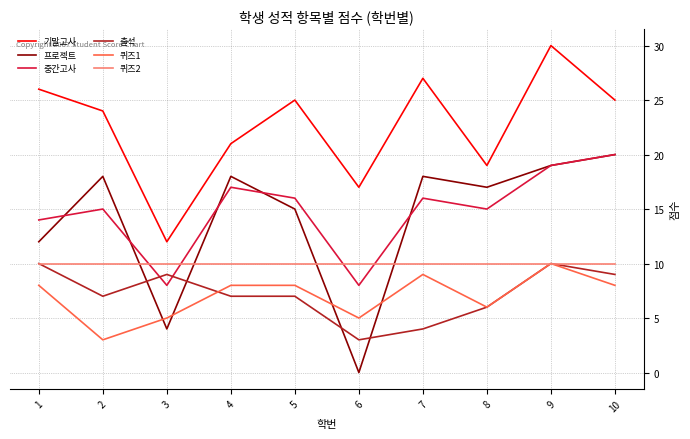

True or false: 퀴즈1 has more than 0 interior local peaks.

True